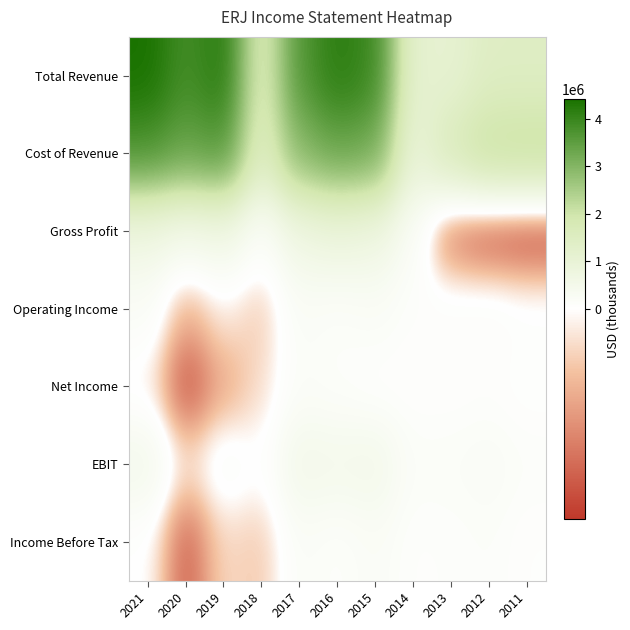

Reading left to right, list all the values displayed in this chart.

Total Revenue: 2021=4415600	2020=3825800	2019=4246600	2018=1536400	2017=3657200	2016=4175200	2015=3954400	2014=1122700	2013=1104000	2012=1440100	2011=1436600
Cost of Revenue: 2021=3734300	2020=3360700	2019=3631700	2018=1397800	2017=2972800	2016=3343600	2015=3222700	2014=900300	2013=1707300	2012=2185300	2011=2228700
Gross Profit: 2021=681300	2020=465100	2019=614900	2018=138700	2017=684400	2016=831600	2015=731700	2014=222400	2013=-603200	2012=-745100	2011=-792100
Operating Income: 2021=205400	2020=-327400	2019=-60300	2018=-208300	2017=213100	2016=139800	2015=214900	2014=97000	2013=126300	2012=142900	2011=78900
Net Income: 2021=-53500	2020=-704300	2019=-343400	2018=-130300	2017=165700	2016=114000	2015=47100	2014=59800	2013=60600	2012=81200	2011=27700
EBIT: 2021=496000	2020=-126400	2019=172200	2018=14100	2017=539900	2016=480900	2015=533000	2014=164700	2013=181100	2012=235600	2011=144800
Income Before Tax: 2021=23700	2020=-645100	2019=-144300	2018=-207300	2017=192600	2016=108300	2015=214600	2014=90000	2013=106700	2012=143300	2011=61500